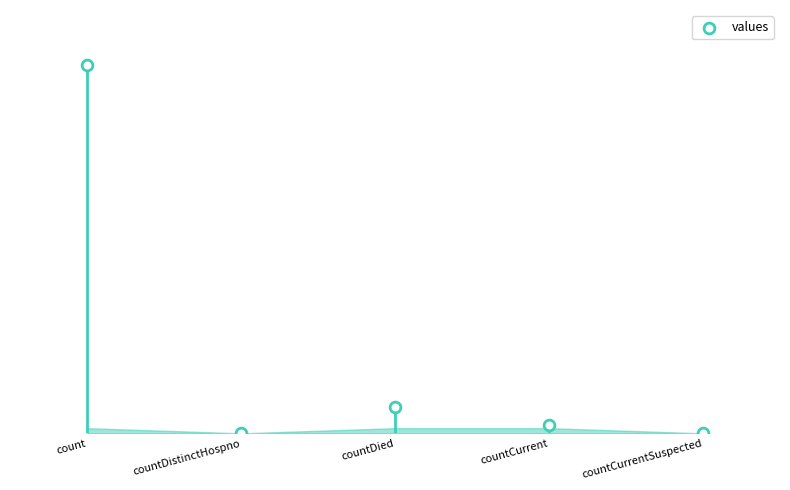

Which has a higher value, countCurrent or countCurrentSuspected?

countCurrent